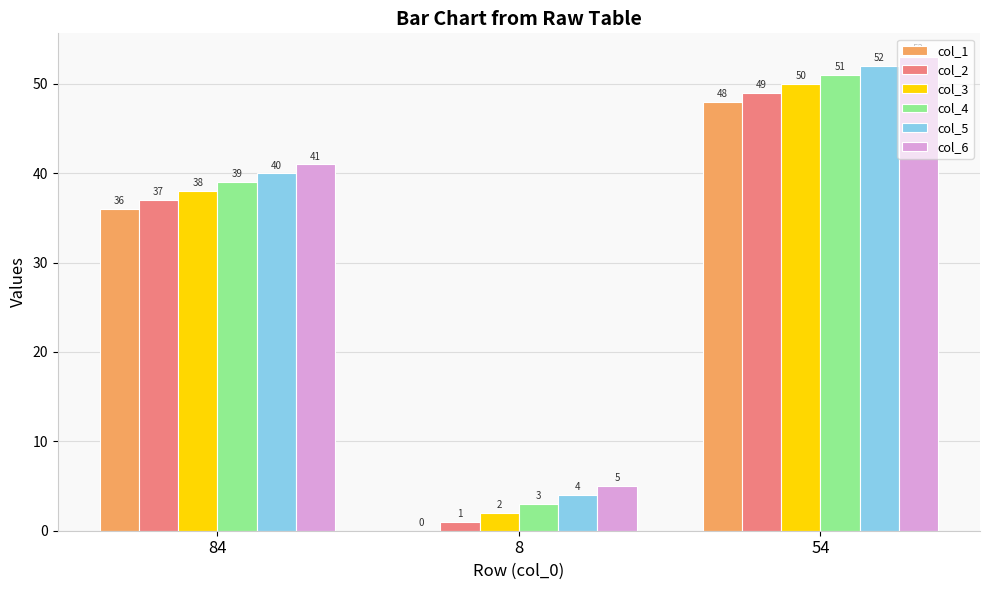

How many groups of bars are there?

3